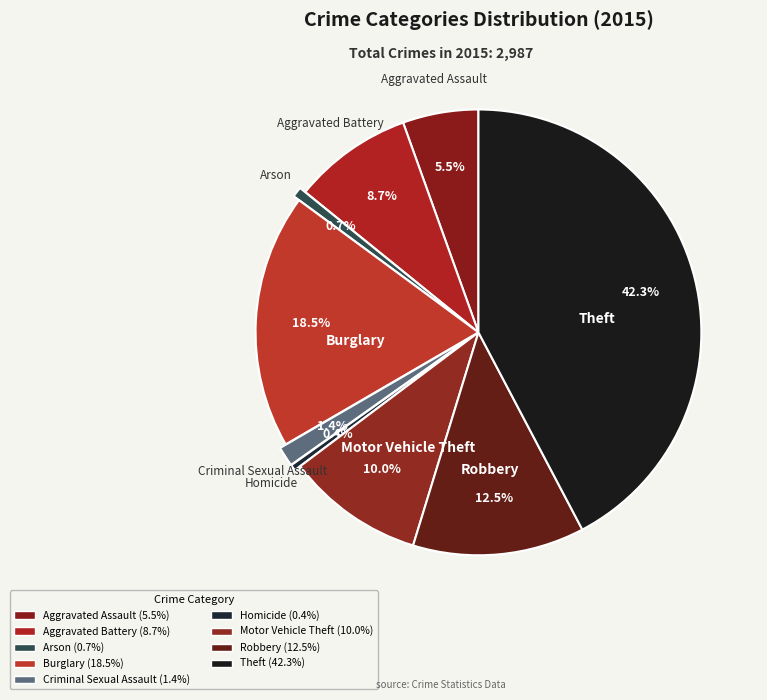

Count the number of slices in the pie.

9